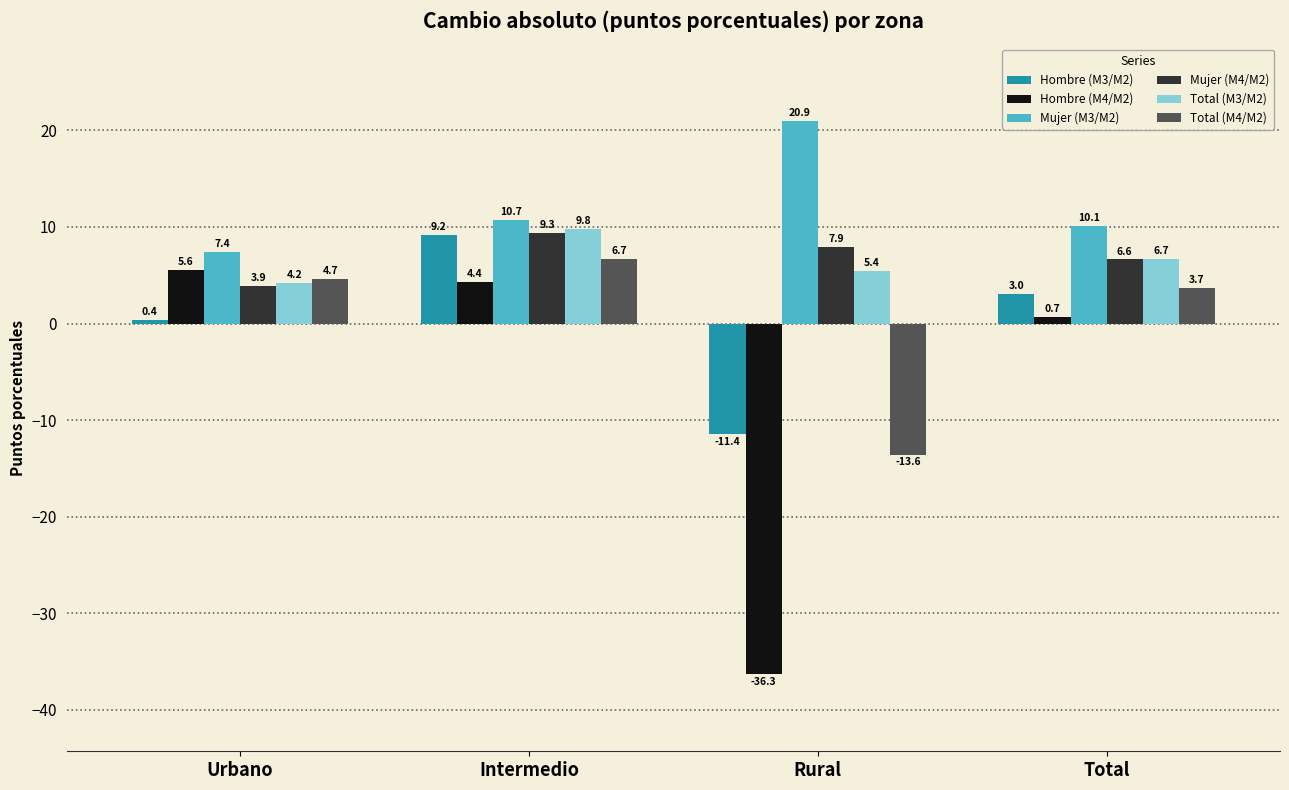

What are all the series names shown in the legend?

Hombre (M3/M2), Hombre (M4/M2), Mujer (M3/M2), Mujer (M4/M2), Total (M3/M2), Total (M4/M2)